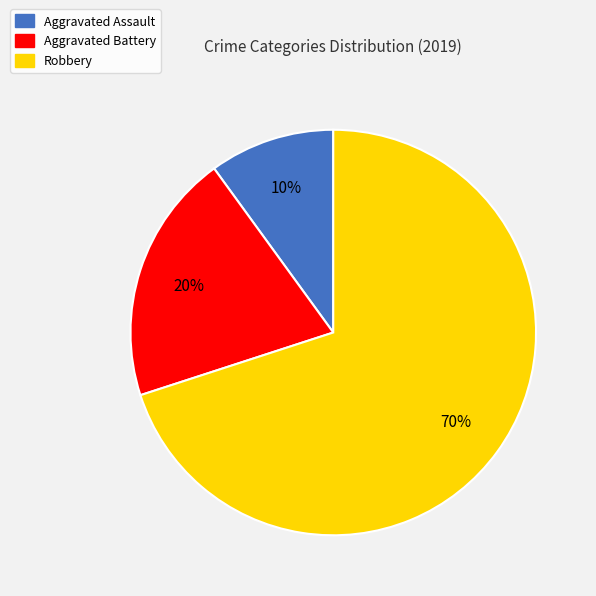

What is the ratio of the value at Aggravated Assault to the value at Aggravated Battery?

0.5